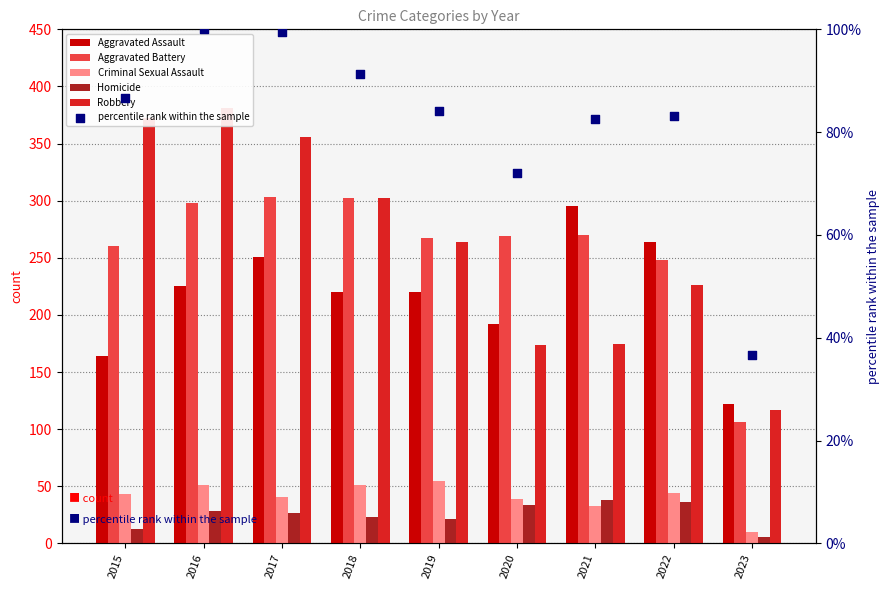

Which series contains the lowest Y value?

Homicide